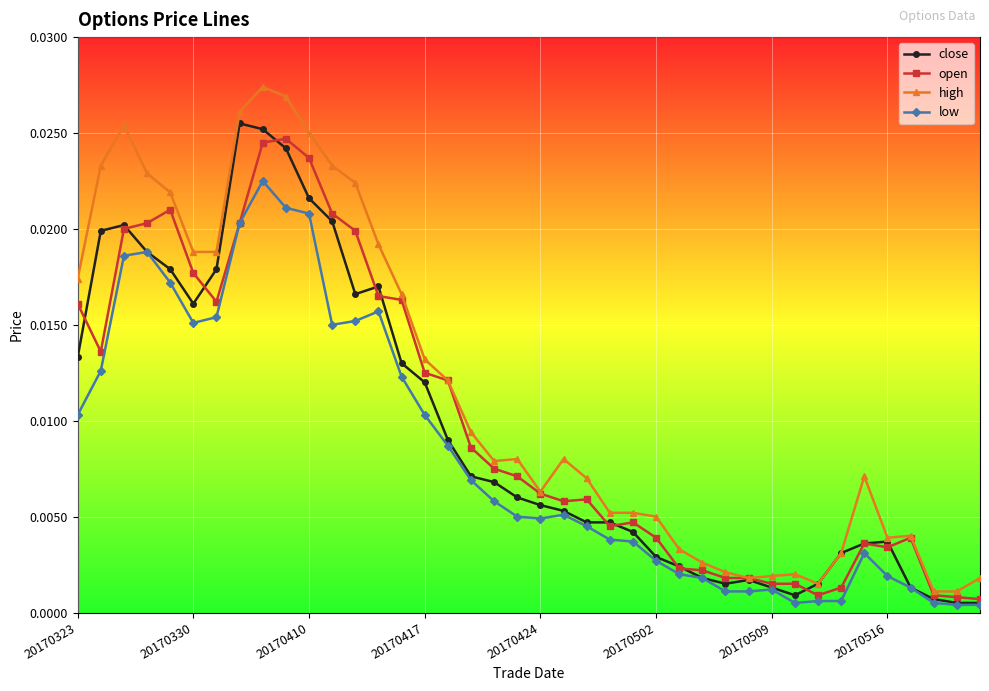

Which series has the largest range (max minus min)?

high